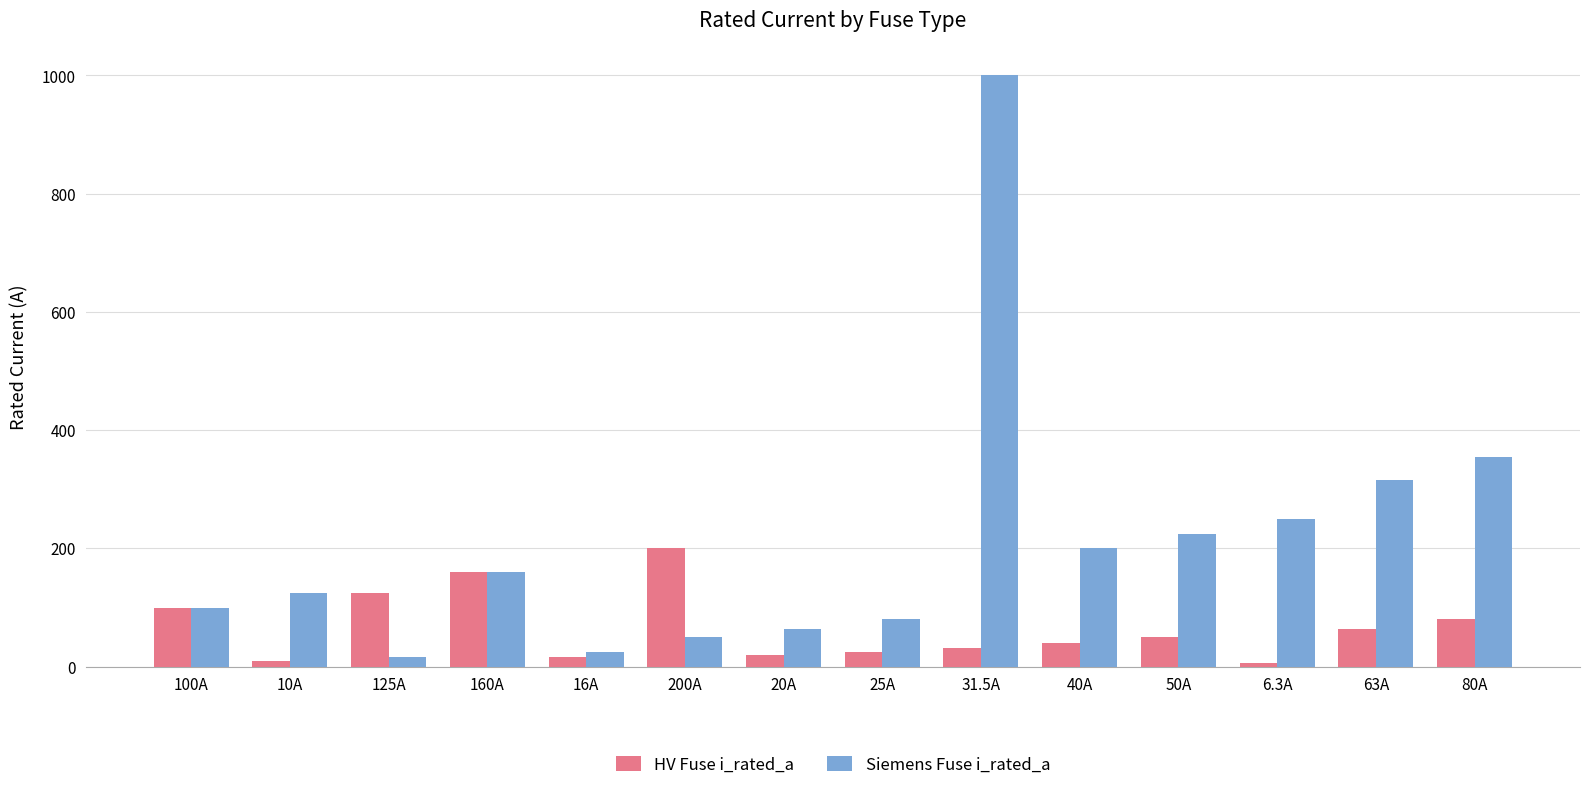

The value of Siemens Fuse i_rated_a at 25A is 80.0. True or false?

True